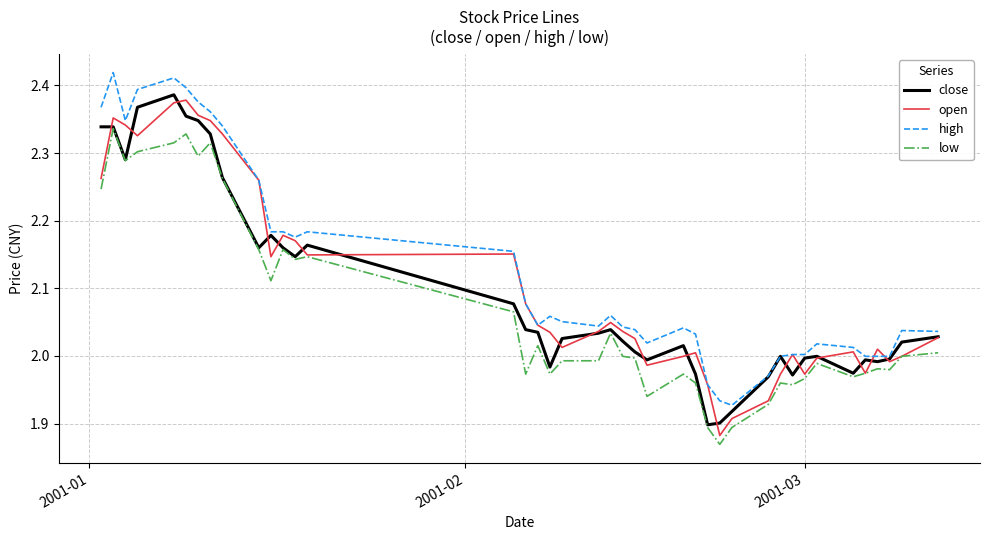

True or false: low and high cross at least once.

False